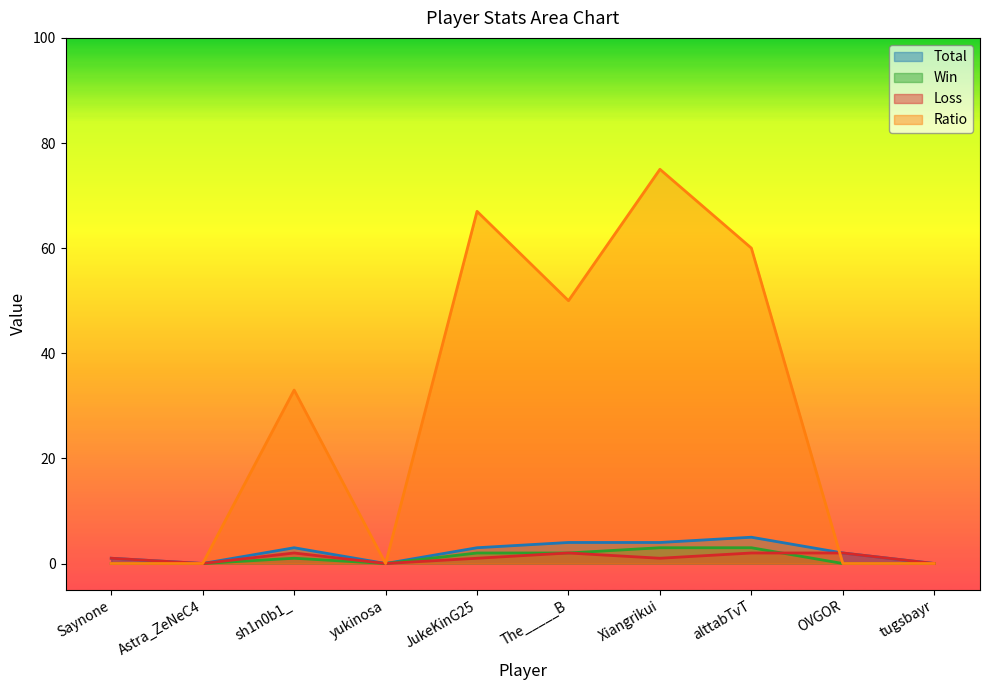

Reading right to left, extract all data points from this chart.

Total: 0	2	5	4	4	3	0	3	0	1
Win: 0	0	3	3	2	2	0	1	0	0
Loss: 0	2	2	1	2	1	0	2	0	1
Ratio: 0	0	60	75	50	67	0	33	0	0